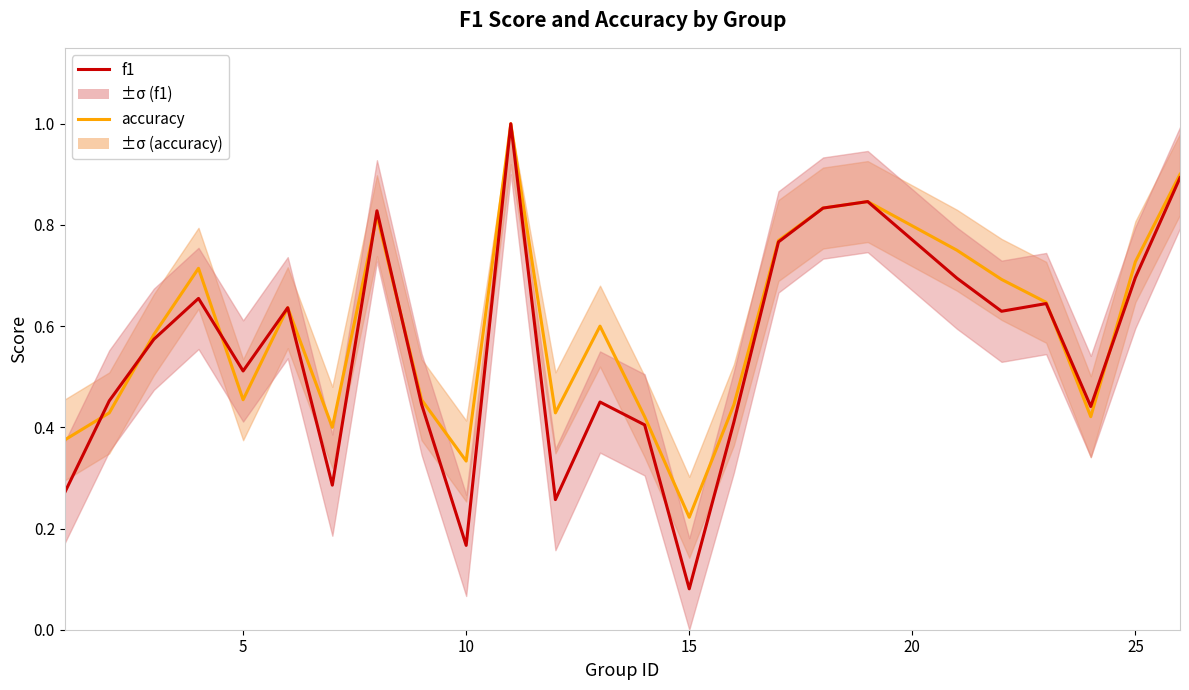

Is the value of f1 at 13 greater than the value of accuracy at 19?

No